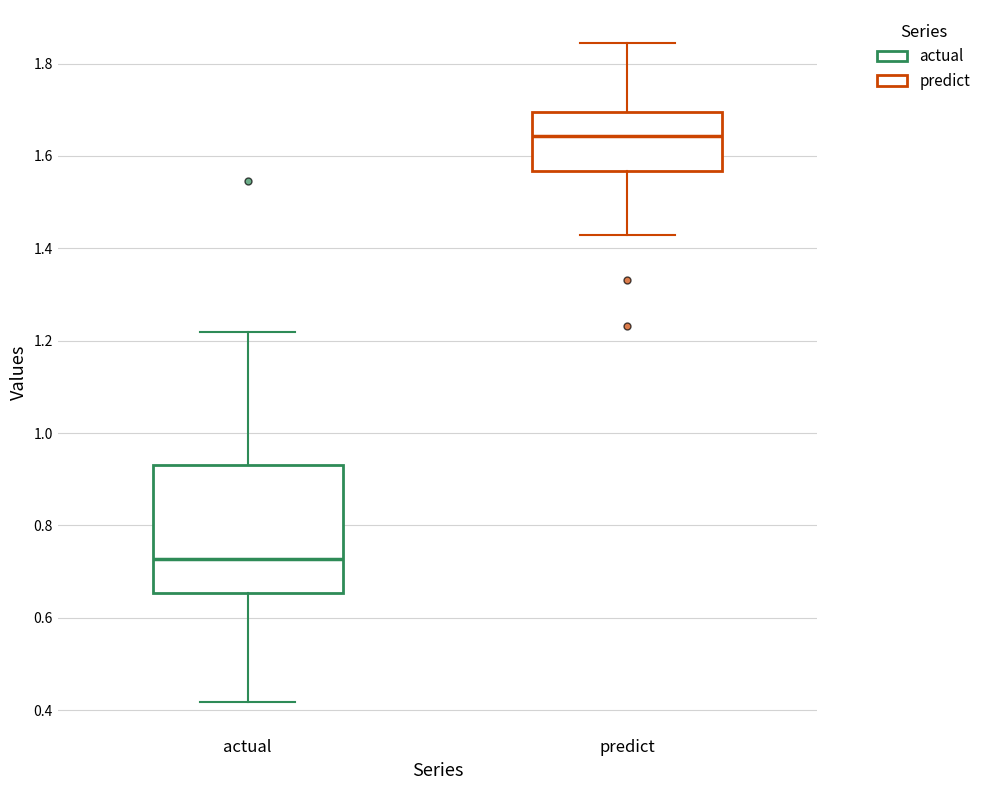

Reading left to right, transcribe this box plot: for each box, give where its median line is, the range the box spans, and where its two whiskers end, as read against the y-axis. The values are not printed on the chart, so give them approximately, as read against the axis.

actual: median 0.72, box 0.66 to 0.94, whiskers 0.42 to 1.22
predict: median 1.64, box 1.56 to 1.70, whiskers 1.42 to 1.84